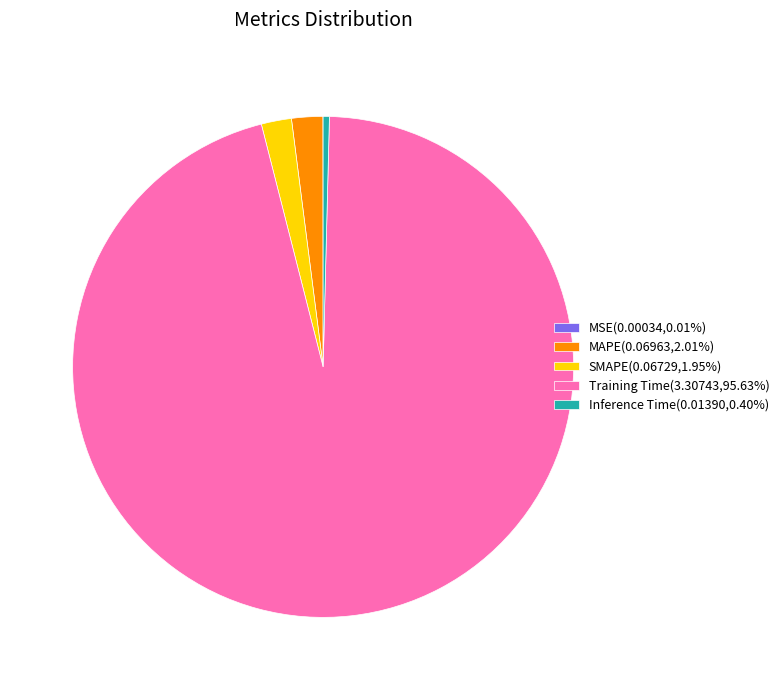

Is the sum of Inference Time(0.01390,0.40%) and Training Time(3.30743,95.63%) greater than half?

Yes